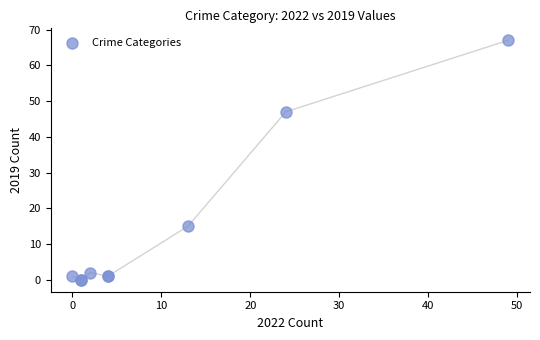

What Y value in the scatter plot is closest to 33?

47